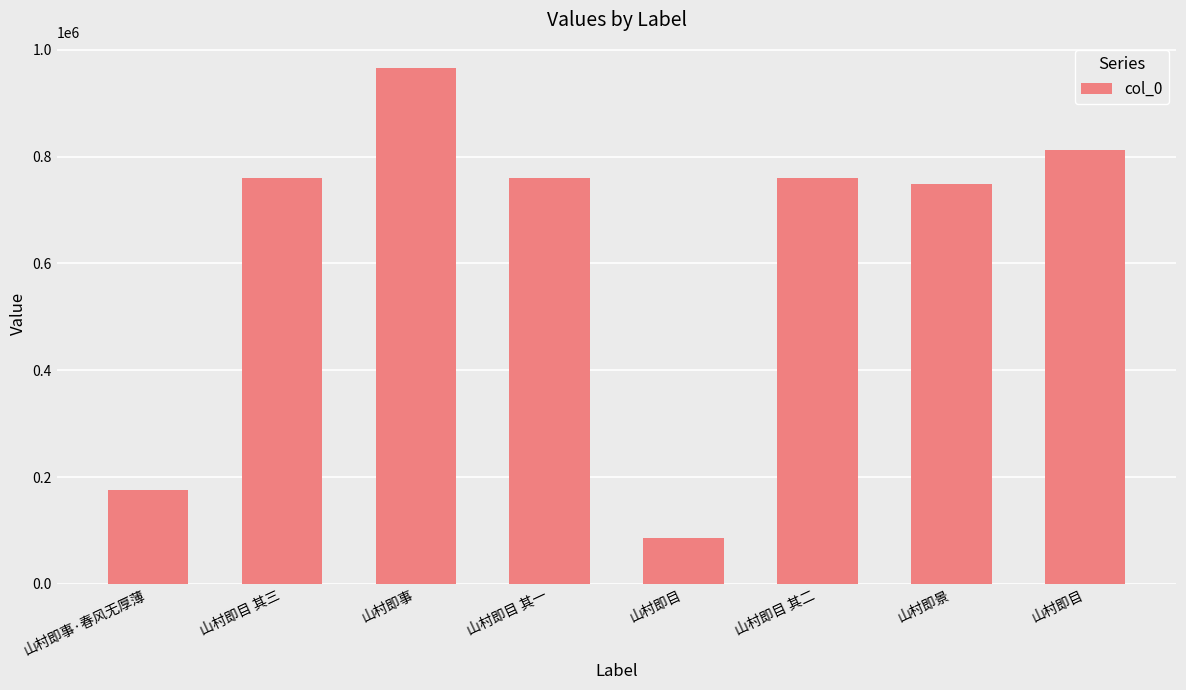

What is the smallest value displayed?

85068